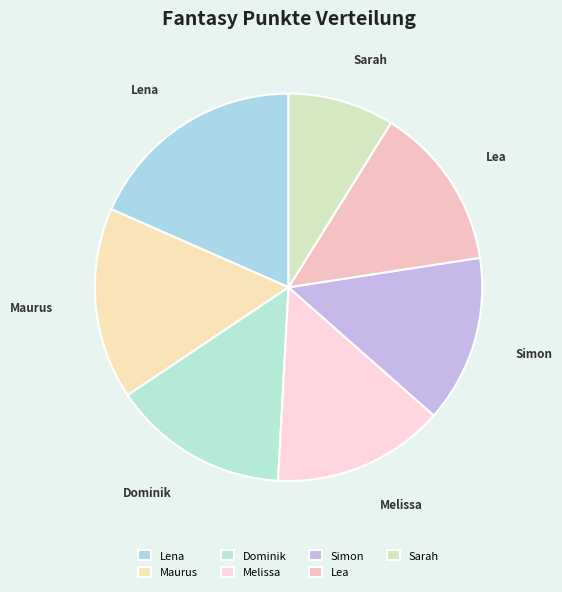

Is it true that Simon is 28% of the pie?

False